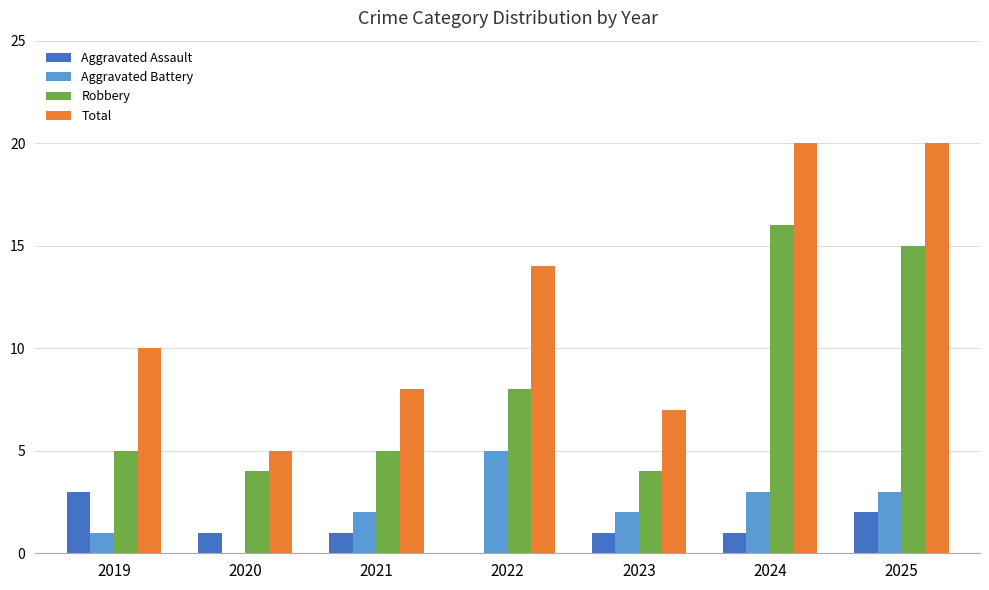

What is the total value across all series at 2022?

27